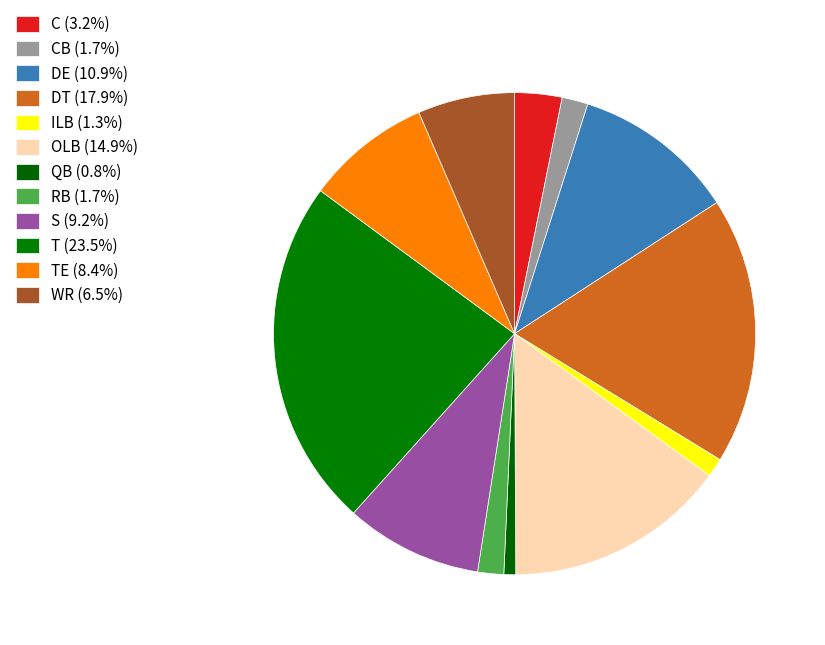

Which slice is the largest?

T